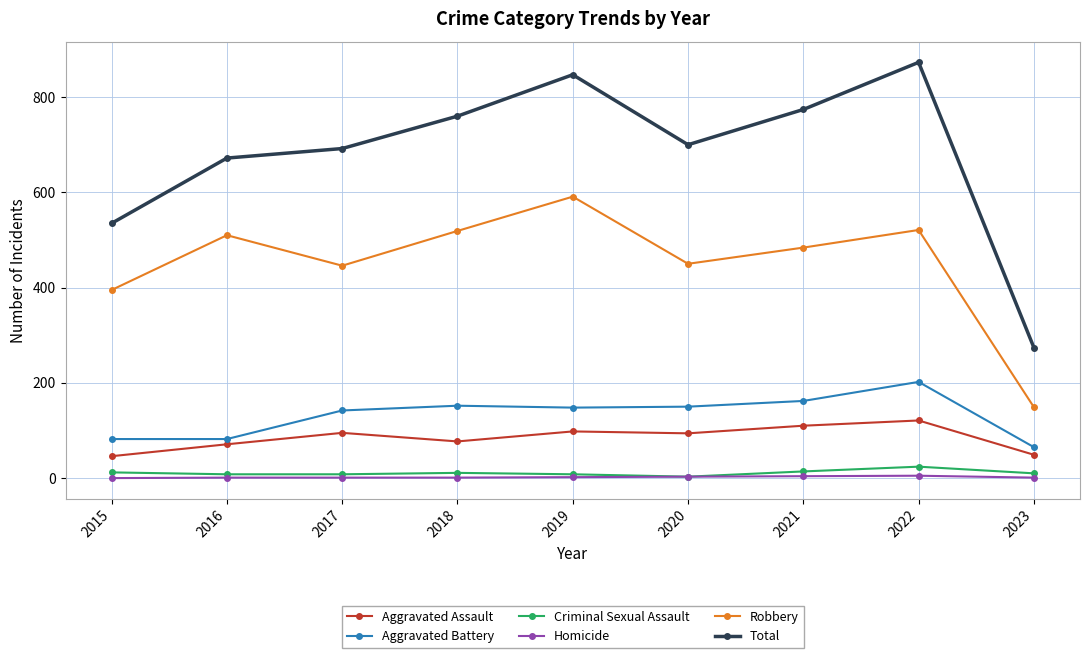

True or false: Criminal Sexual Assault and Total cross at least once.

False